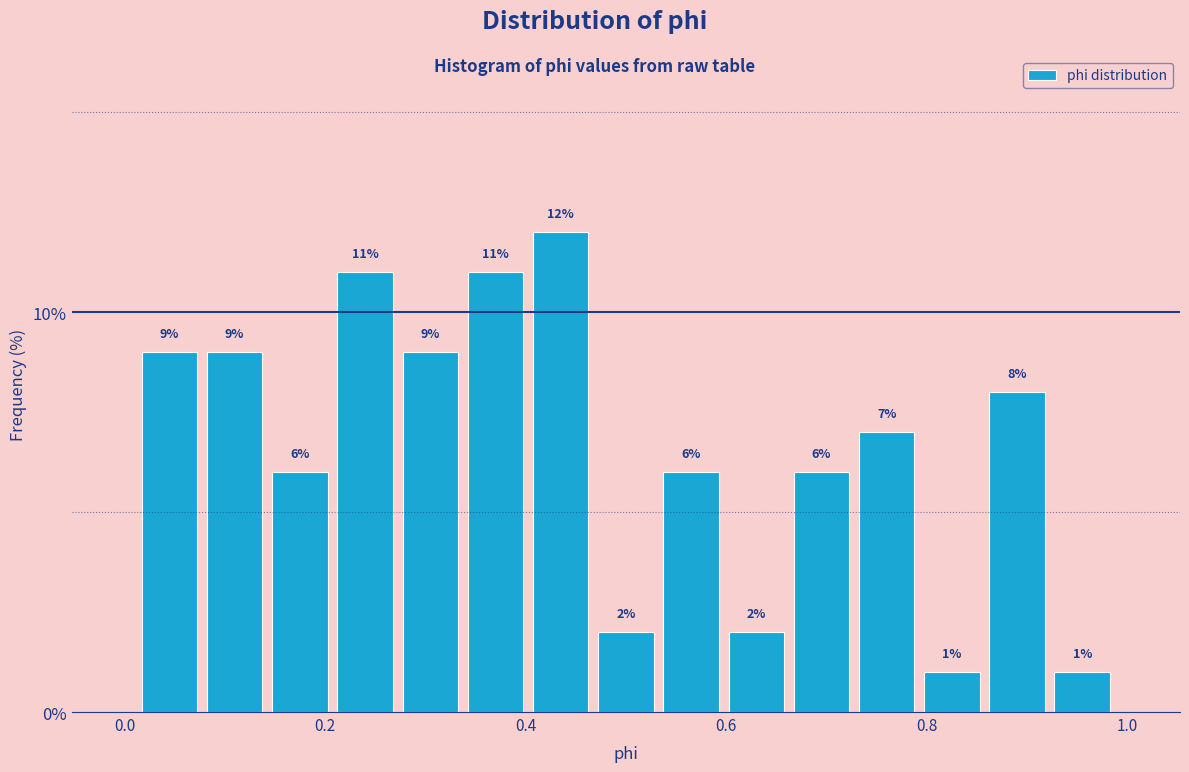

Around what value on the x-axis is the tallest bar? Give the approximate position of its centre, as read against the axis.

0.44